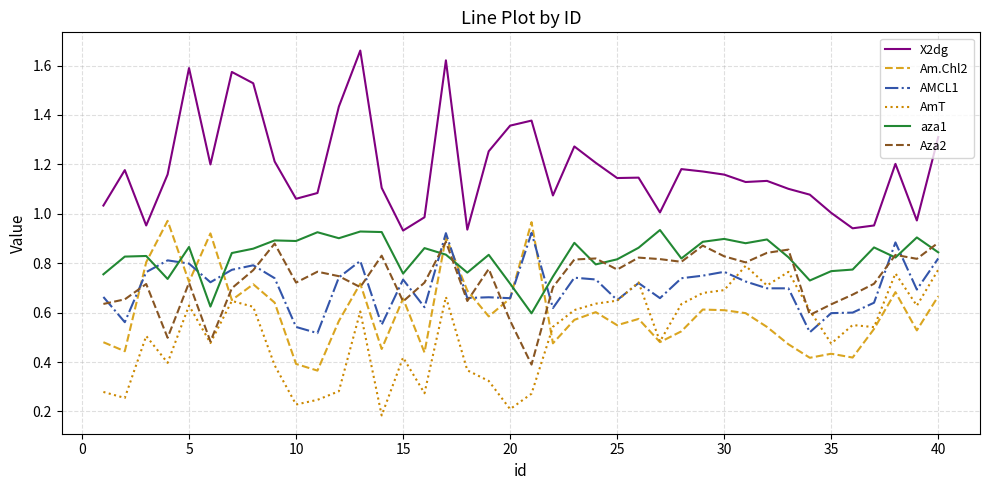

Which series has the largest total across all categories?

X2dg